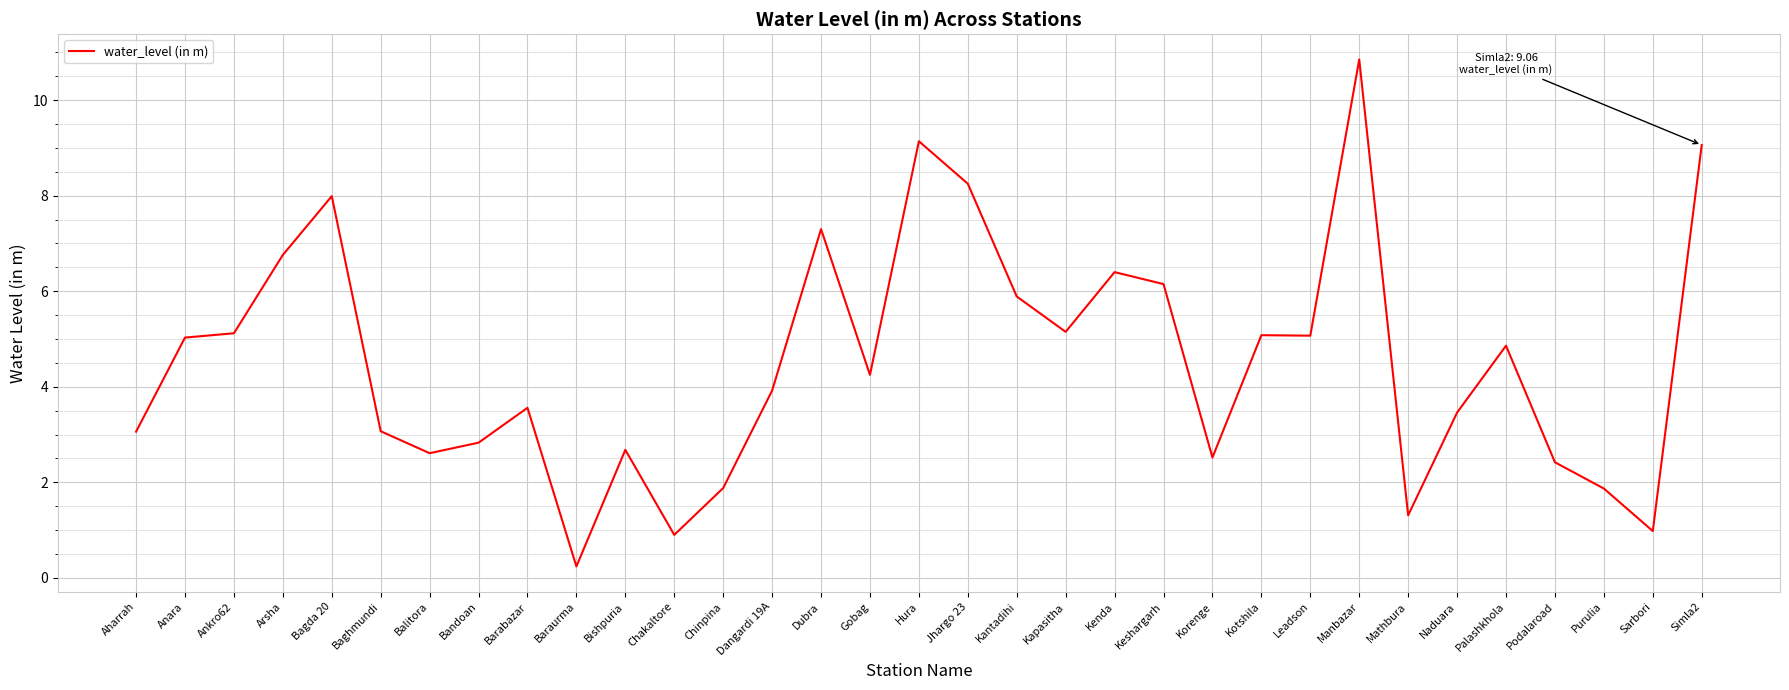

What is the smallest value displayed?

0.2